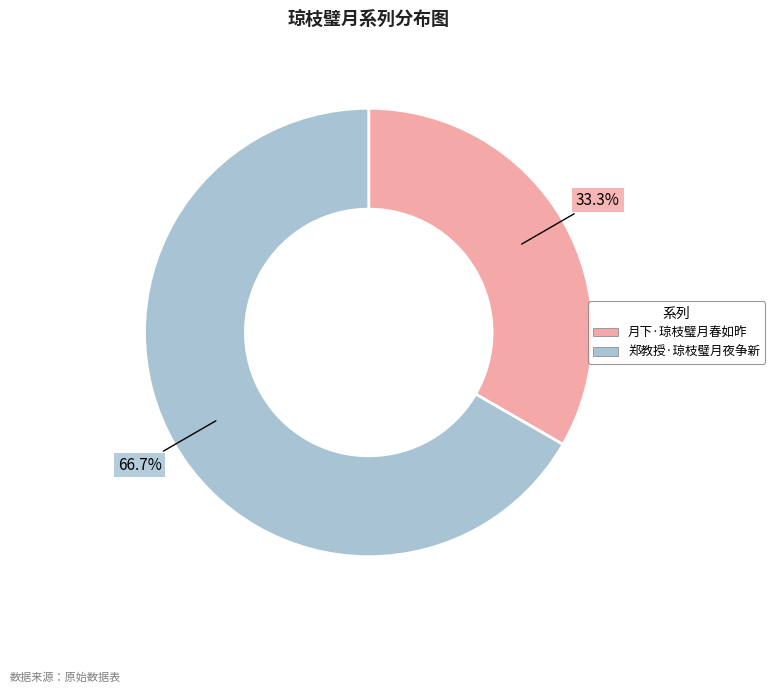

Count the number of slices in the pie.

2